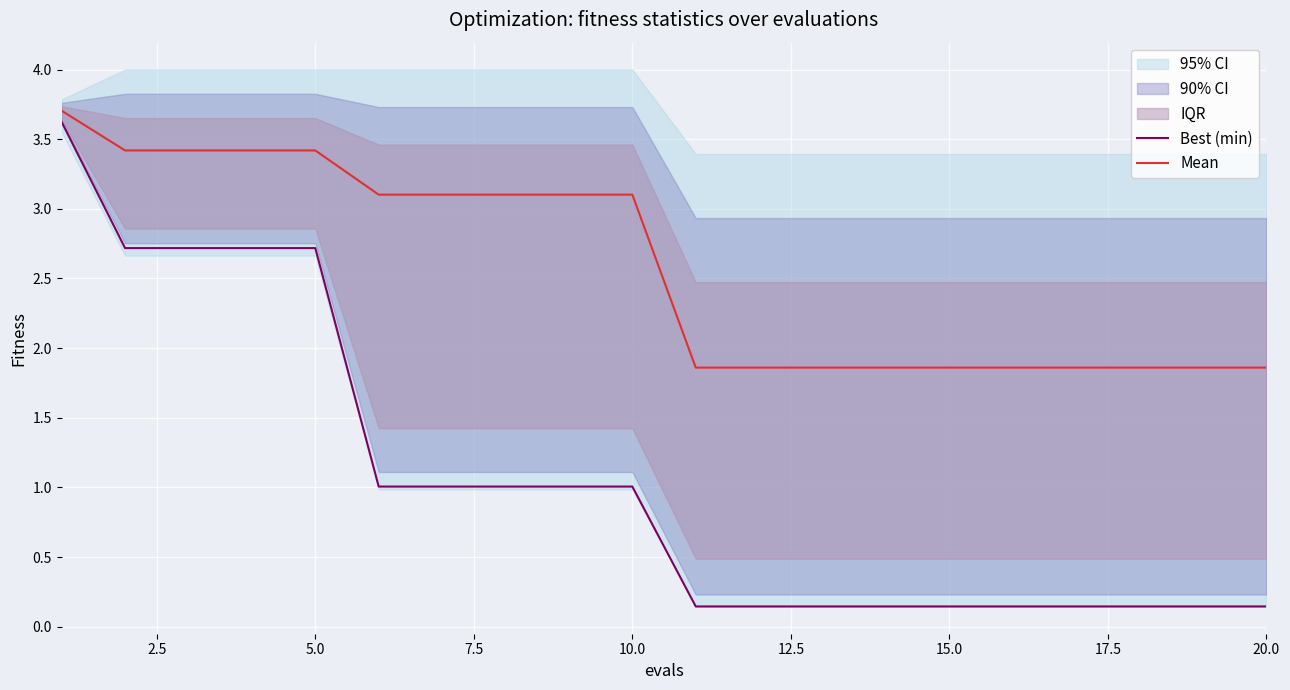

At how many categories does at least one series exceed 0?

20